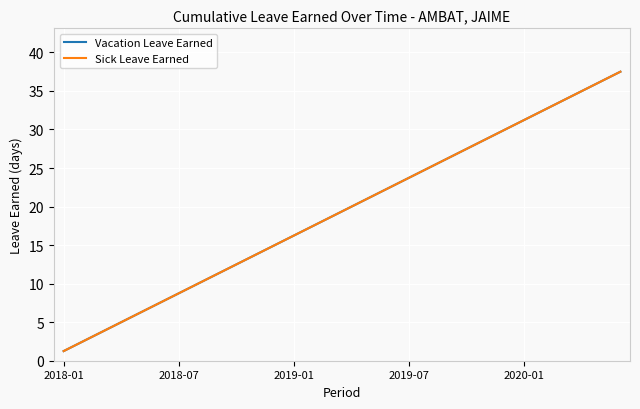

Does the chart have visible grid lines?

Yes